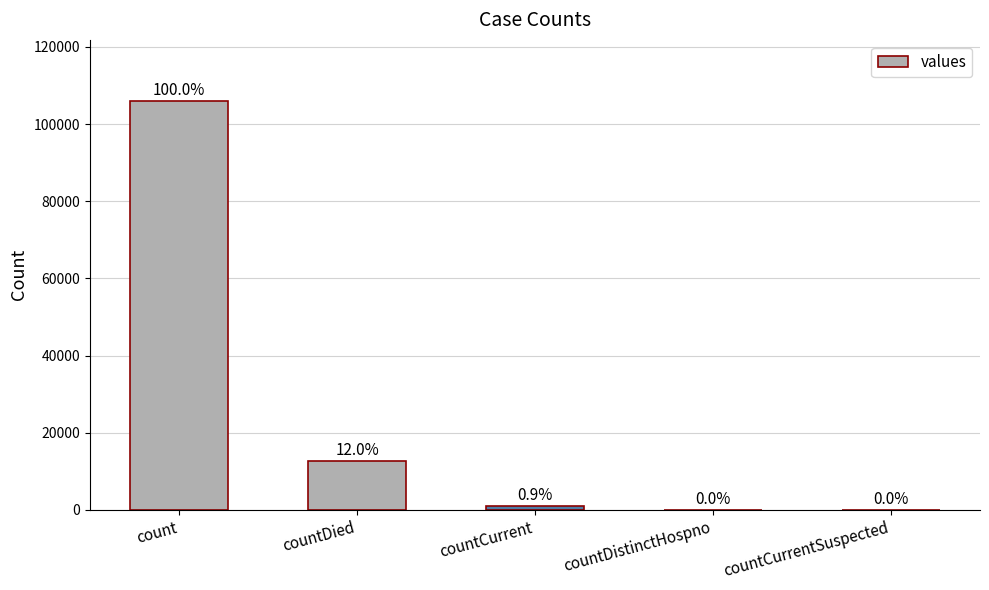

What is the sum of all values?

119569